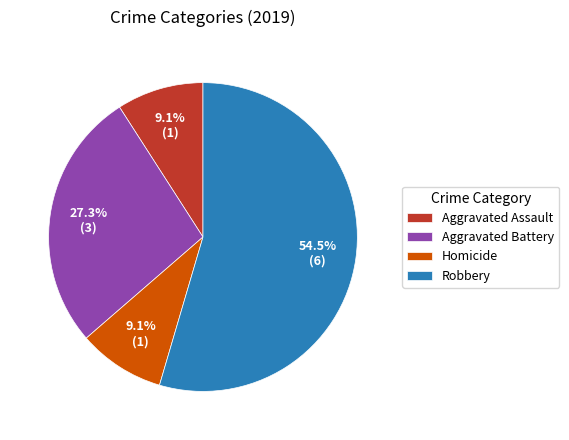

What is the majority slice?

Robbery